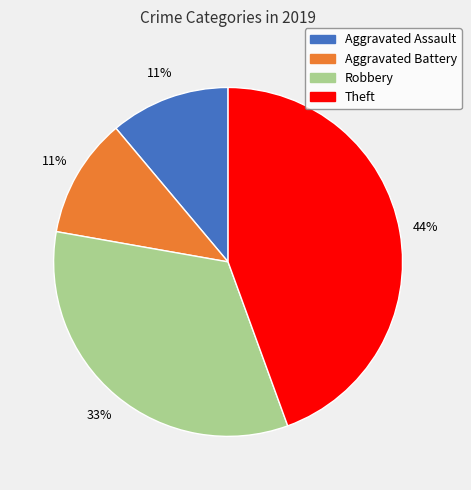

Does any single category account for the majority?

No